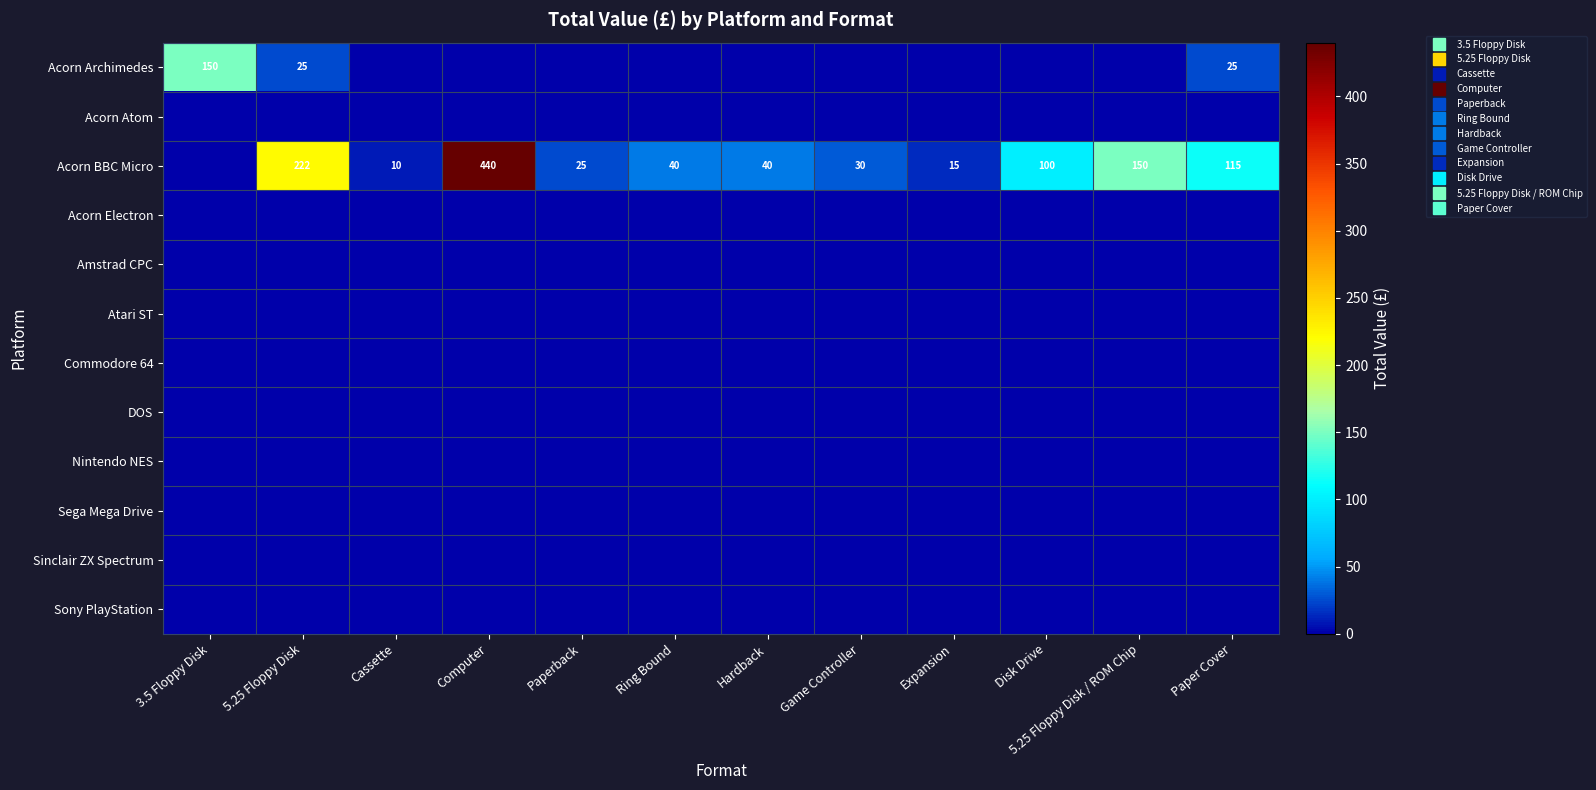

Which series has the largest total across all categories?

Acorn BBC Micro